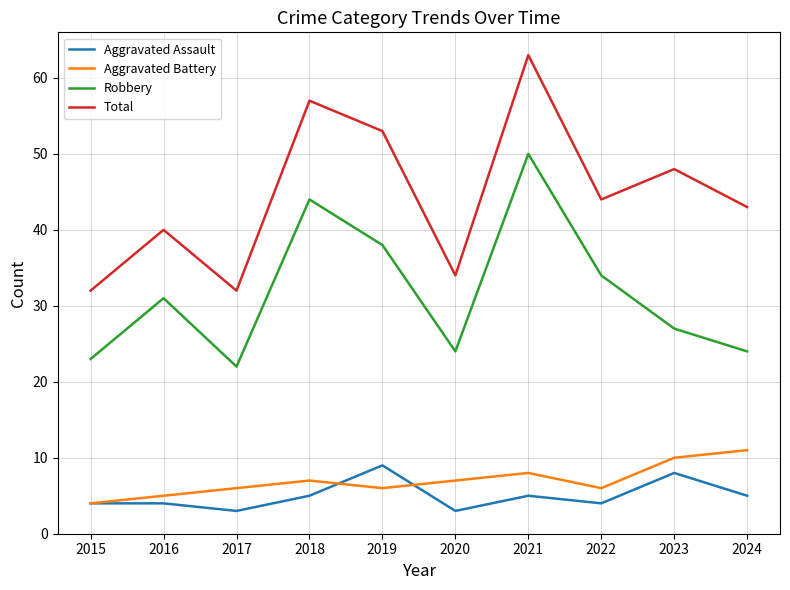

What is the total value across all series at 2021?

126